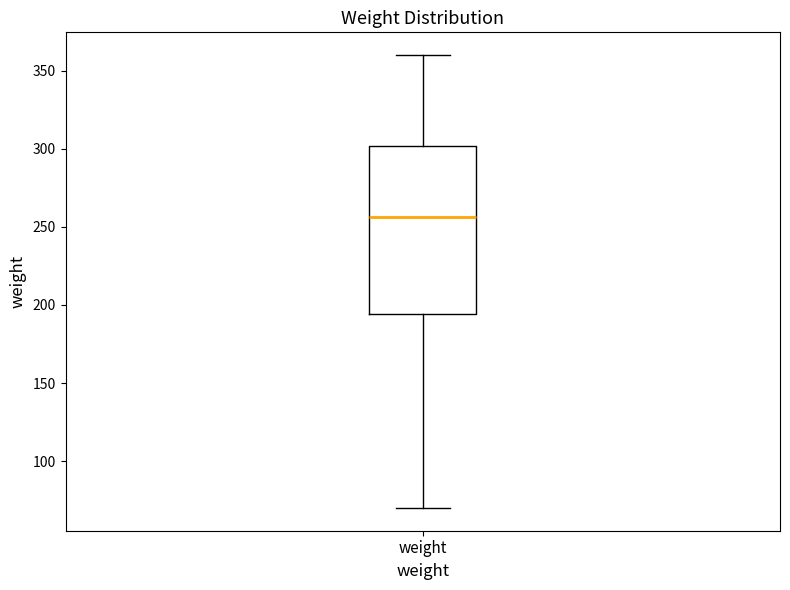

Where does the upper whisker of the box for weight end on the y-axis? The values are not printed on the chart, so give them approximately, as read against the axis.

360